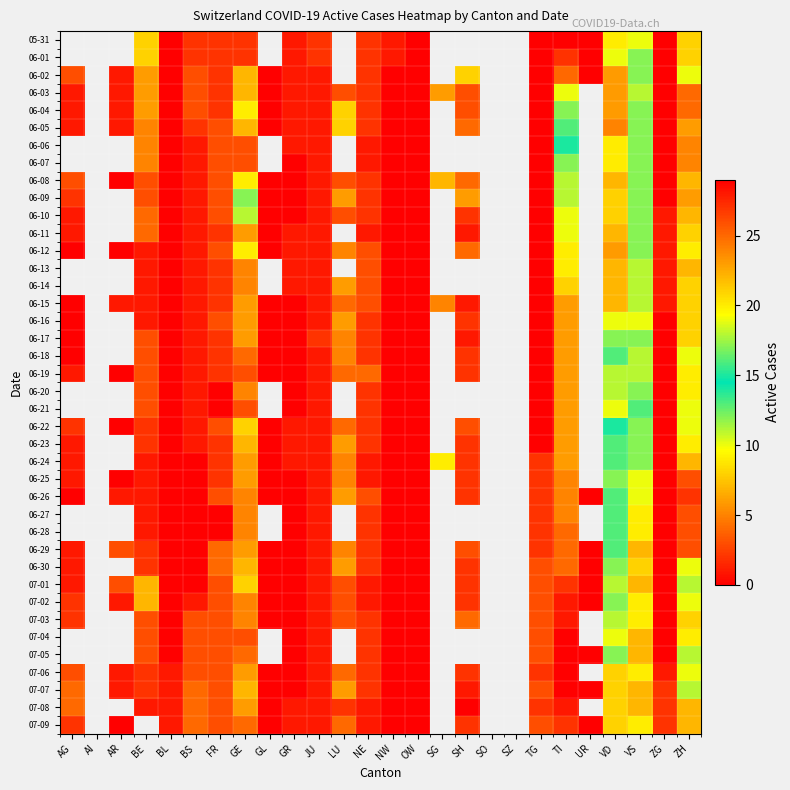

What is the maximum value shown in the chart?

29.0